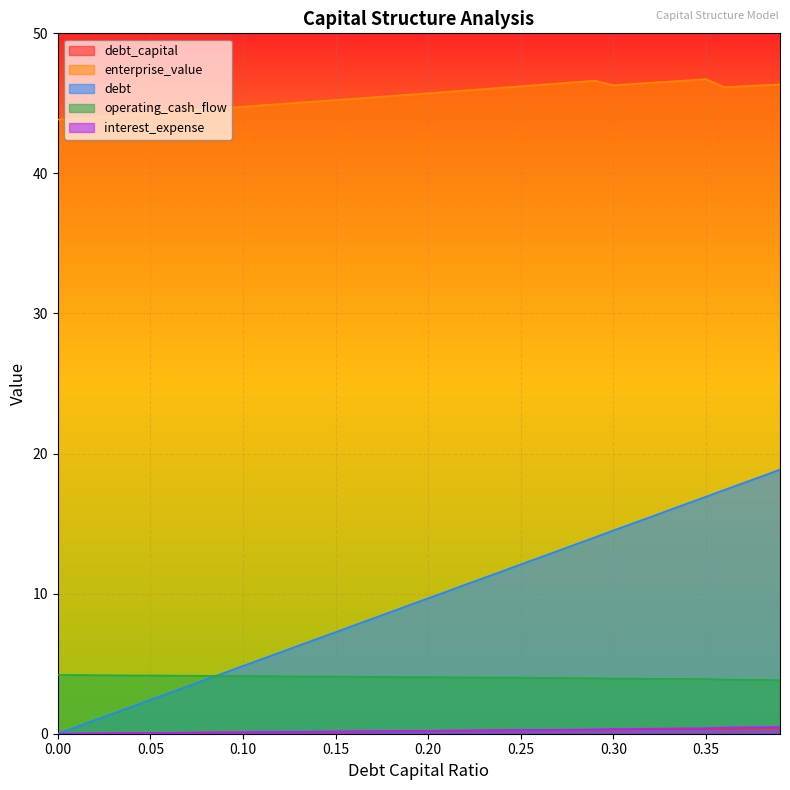

Where does the debt series first go above 9?

0.19